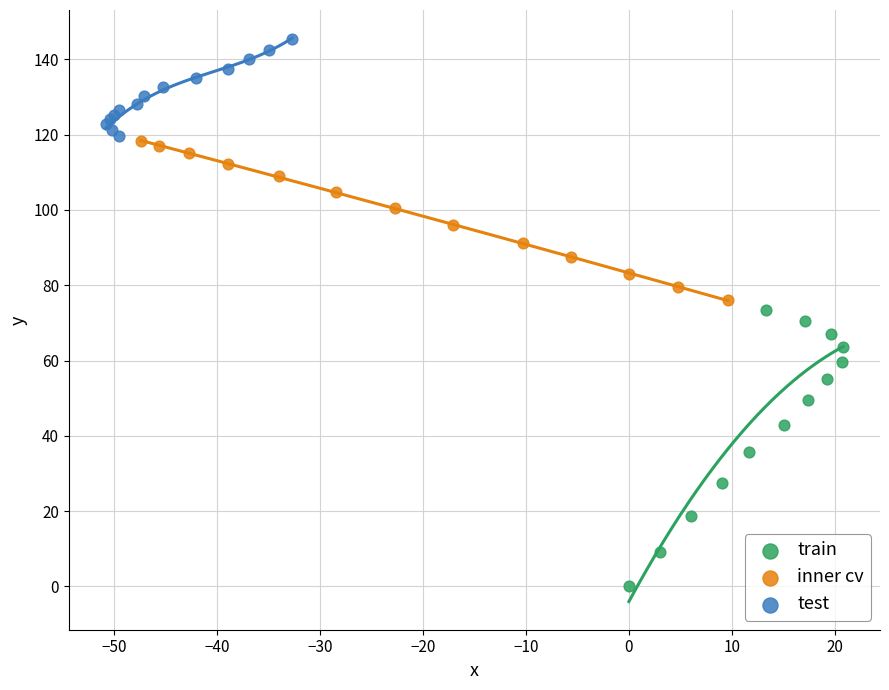

Which series reaches the minimum Y coordinate?

train